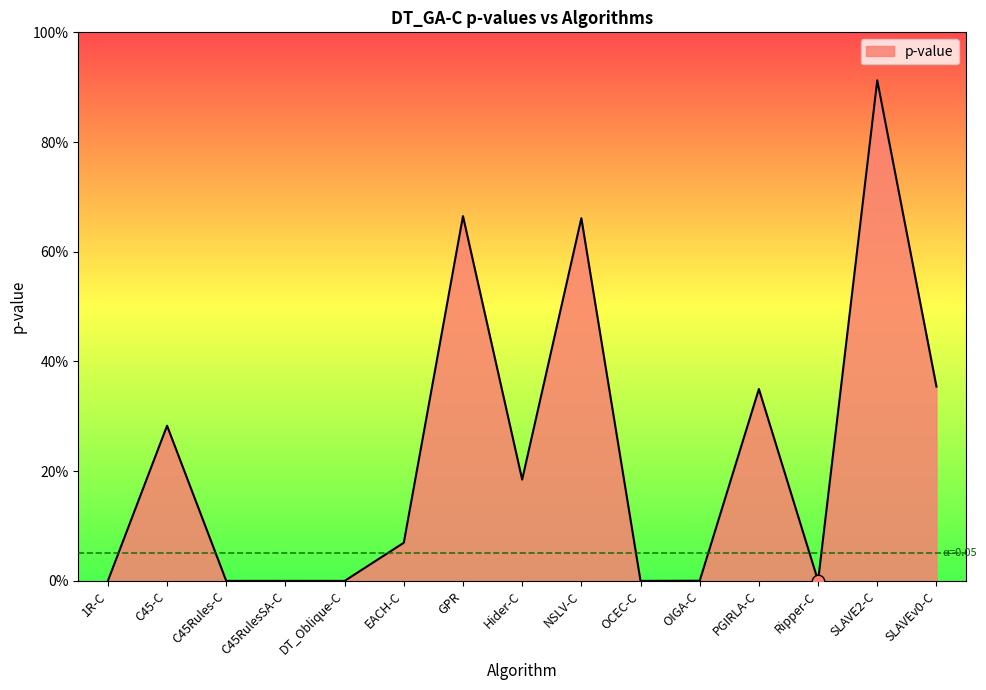

Which has a higher value, OIGA-C or EACH-C?

EACH-C